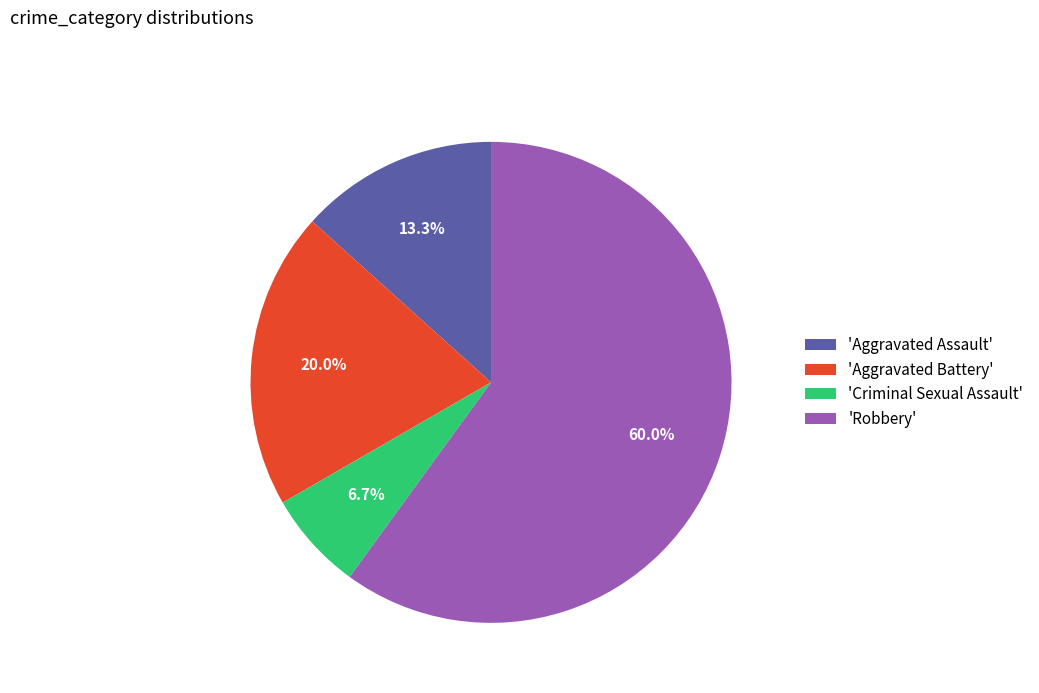

Rank the categories by value from lowest to highest.

'Criminal Sexual Assault', 'Aggravated Assault', 'Aggravated Battery', 'Robbery'